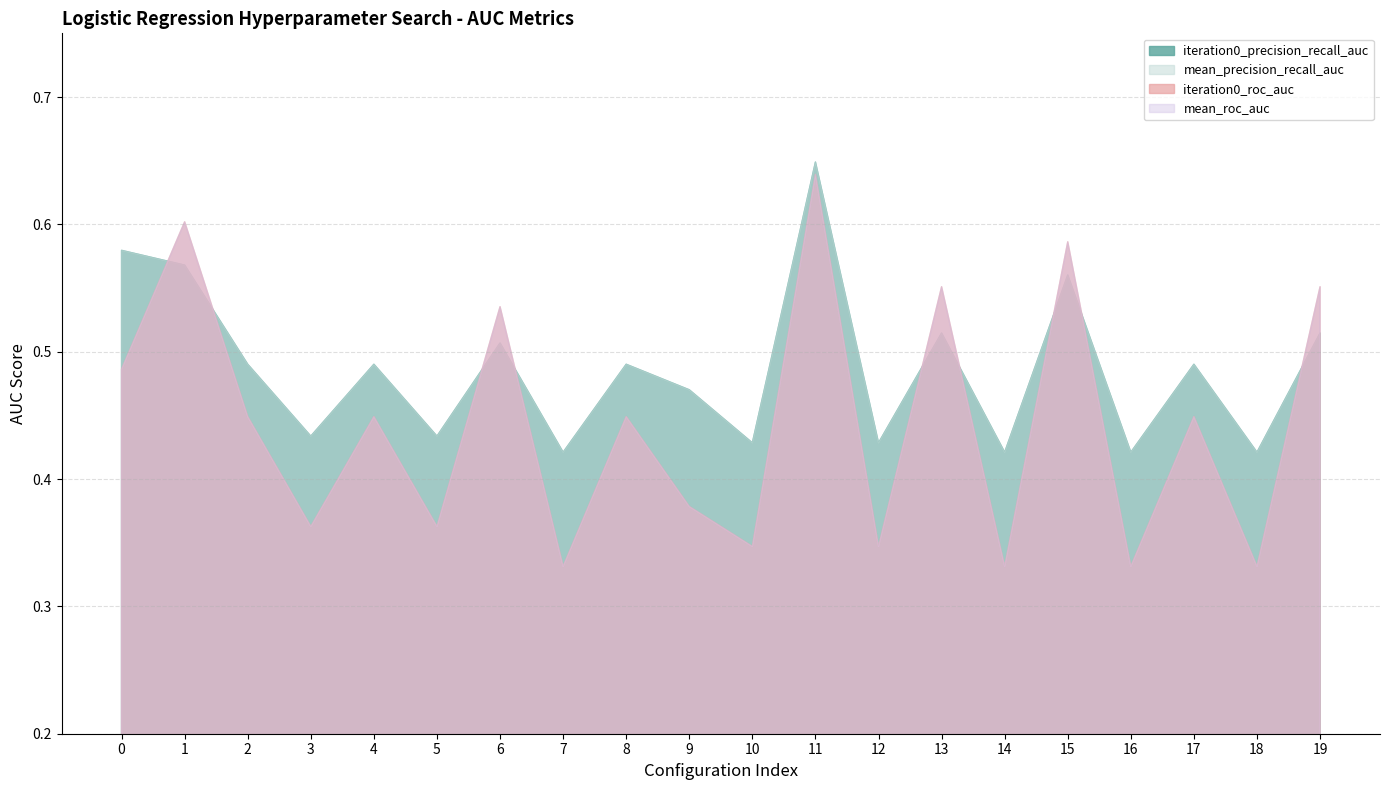

Count the mean_roc_auc values in the range 0 to 1.

20